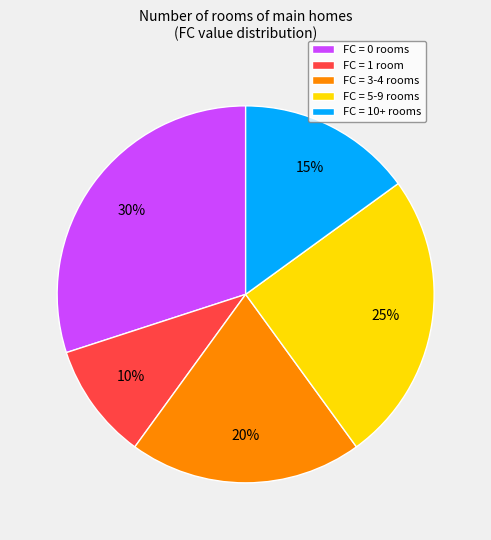

Do FC = 5-9 rooms and FC = 3-4 rooms together represent more than half of the pie?

No